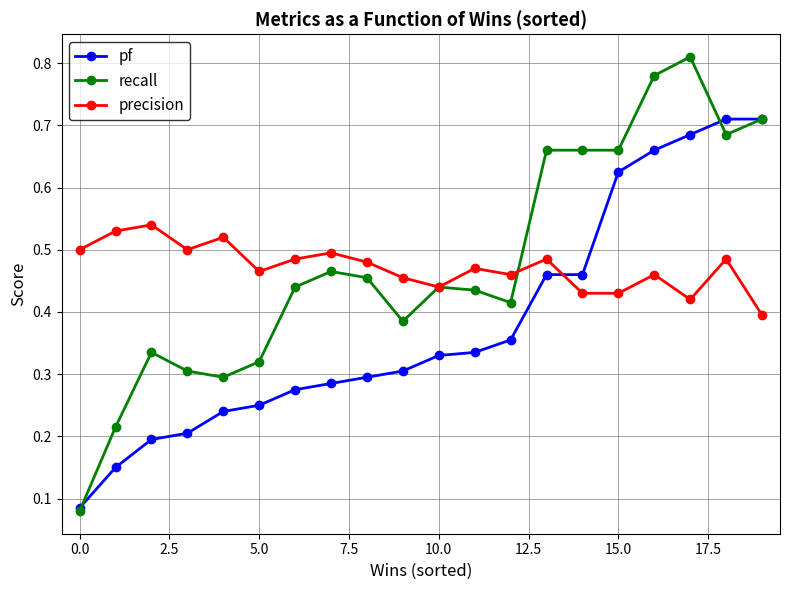

True or false: precision and recall cross at least once.

True